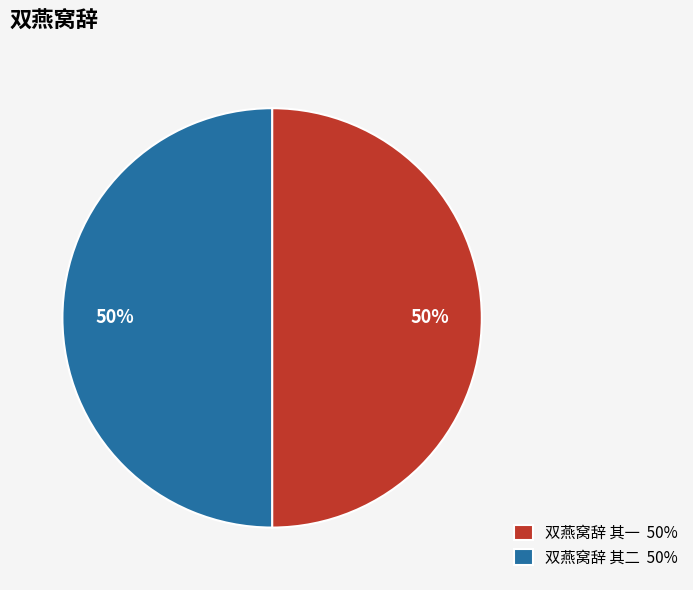

The 双燕窝辞 其一 50% slice represents 50% of the pie. True or false?

True